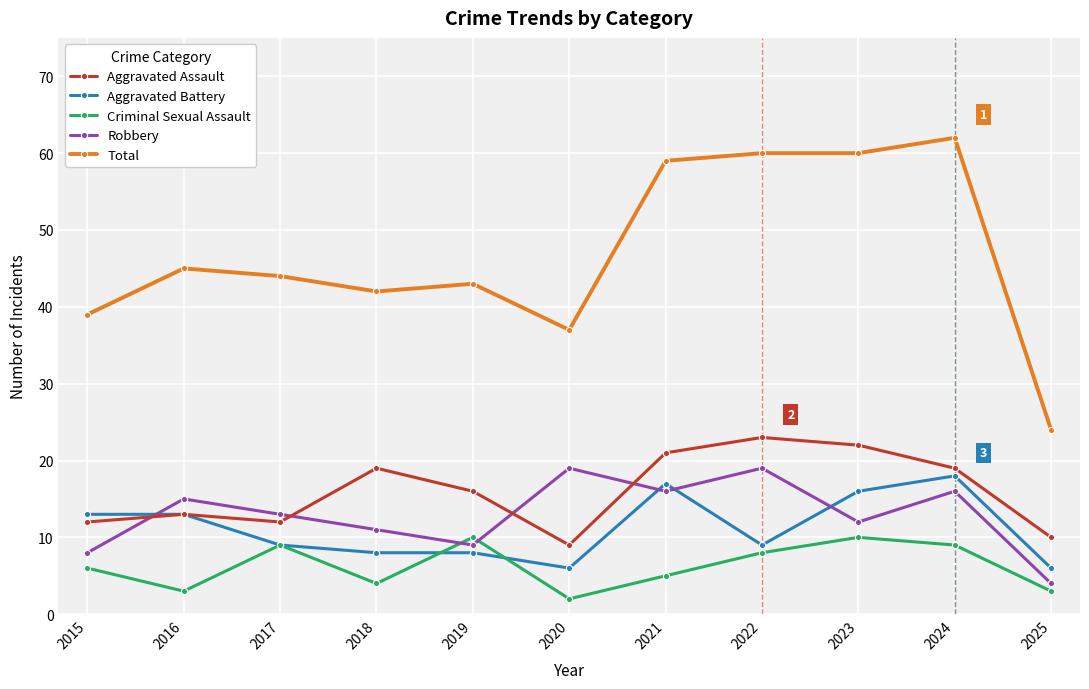

What is the value of the Robbery point at the 9th from the left?

12